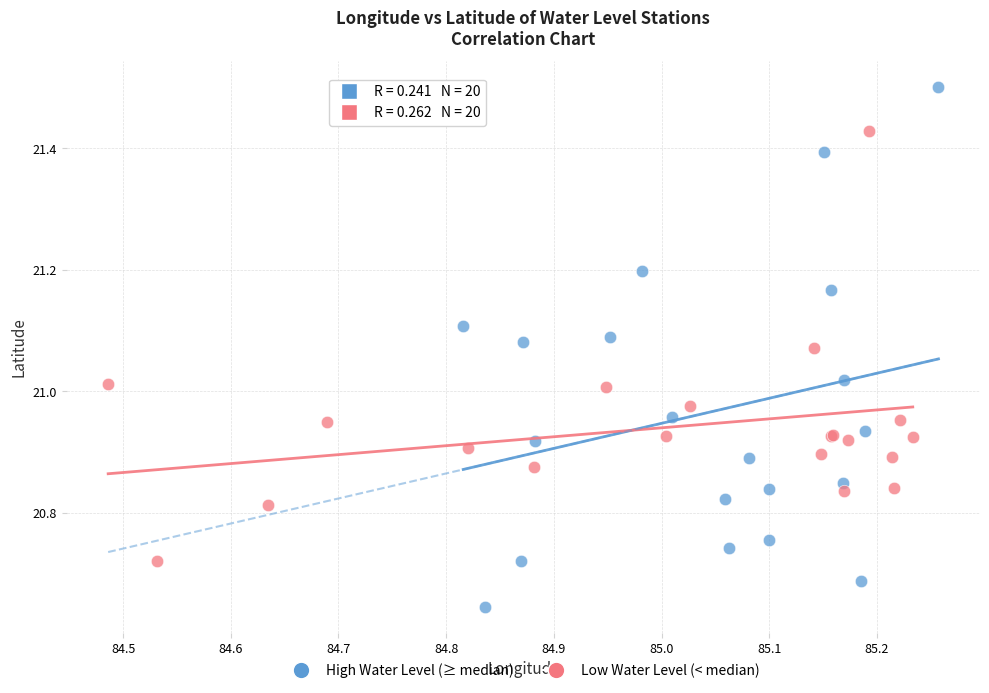

Which series contains the lowest Y value?

High Water Level (≥ median)